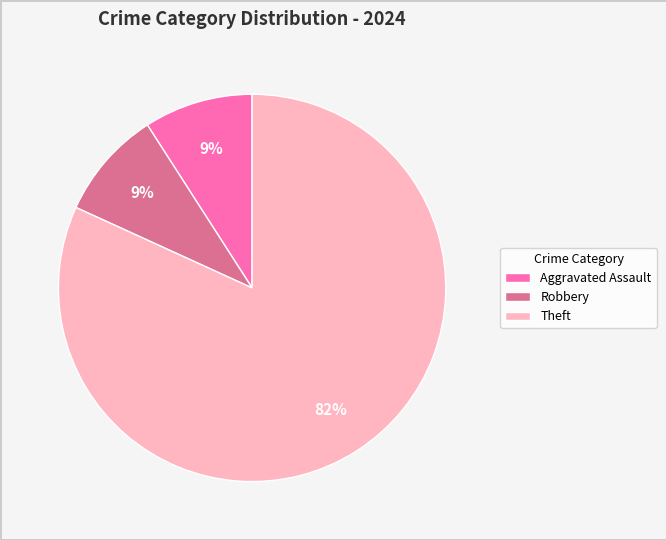

Which slice is the largest?

Theft